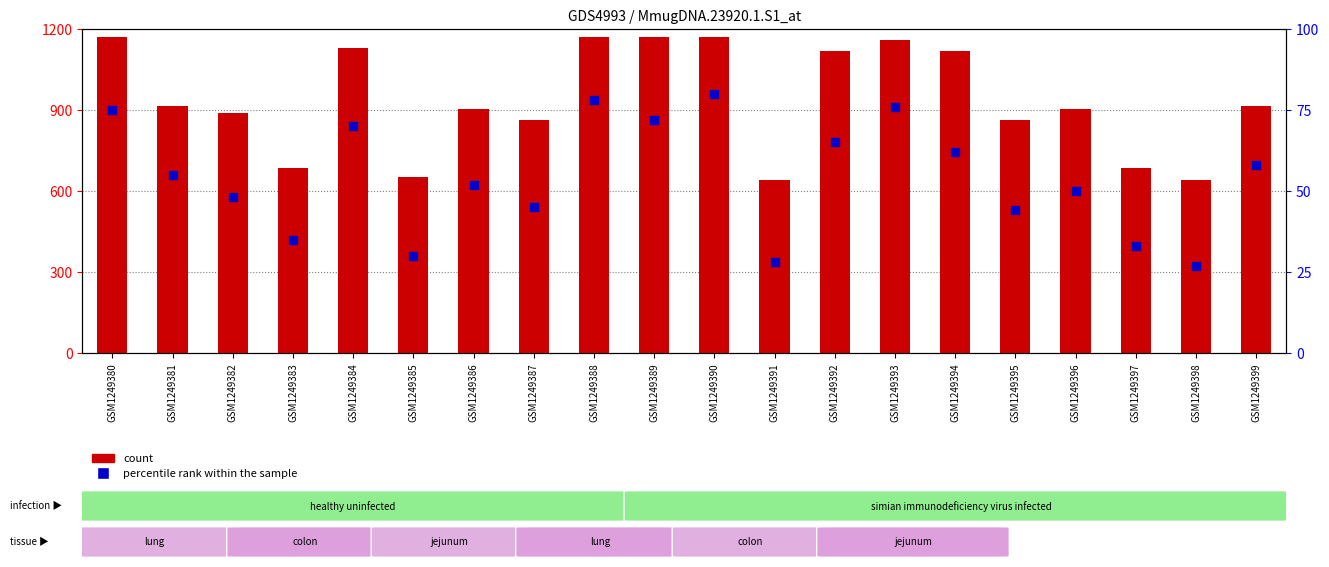

Which series reaches the minimum Y coordinate?

percentile rank within the sample